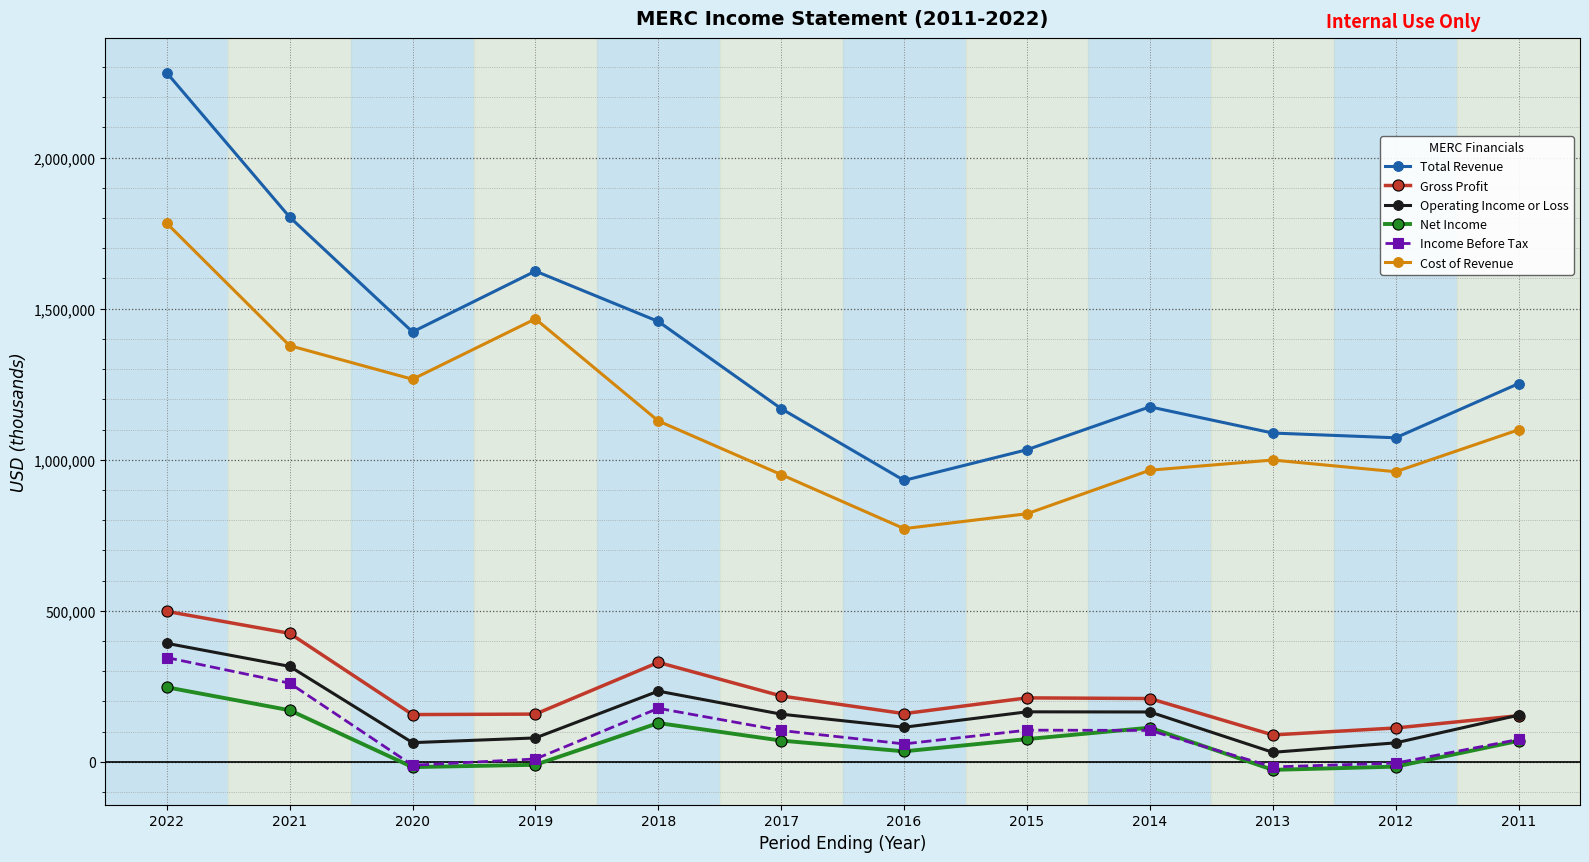

How many interior local valleys does the Gross Profit series have?

3